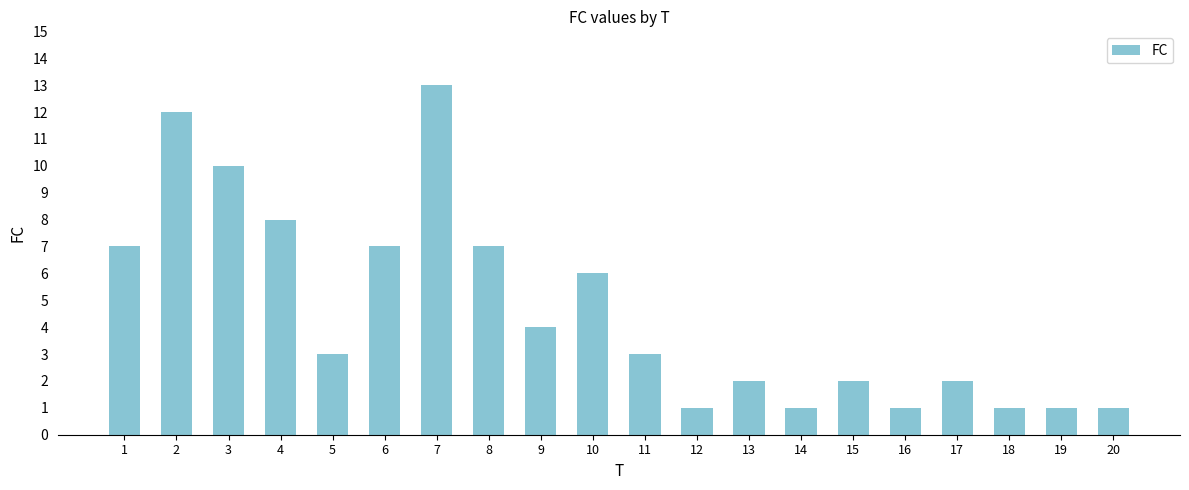

The chart shows a value of 1 at 13. True or false?

False